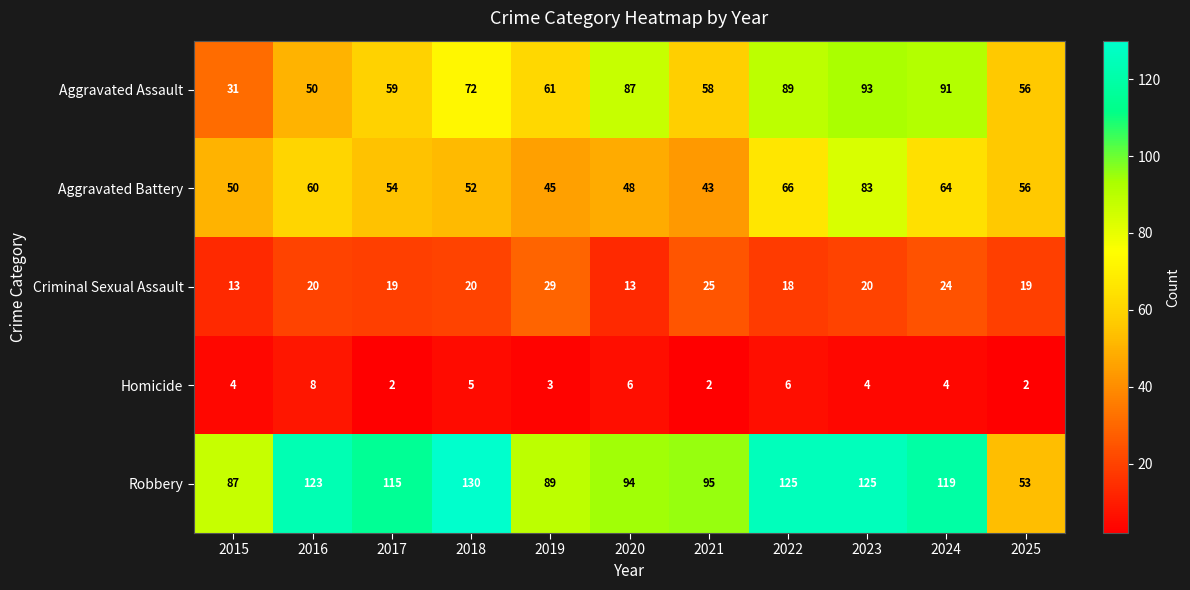

Between 2021 and 2025, which series saw the biggest shift?

Robbery